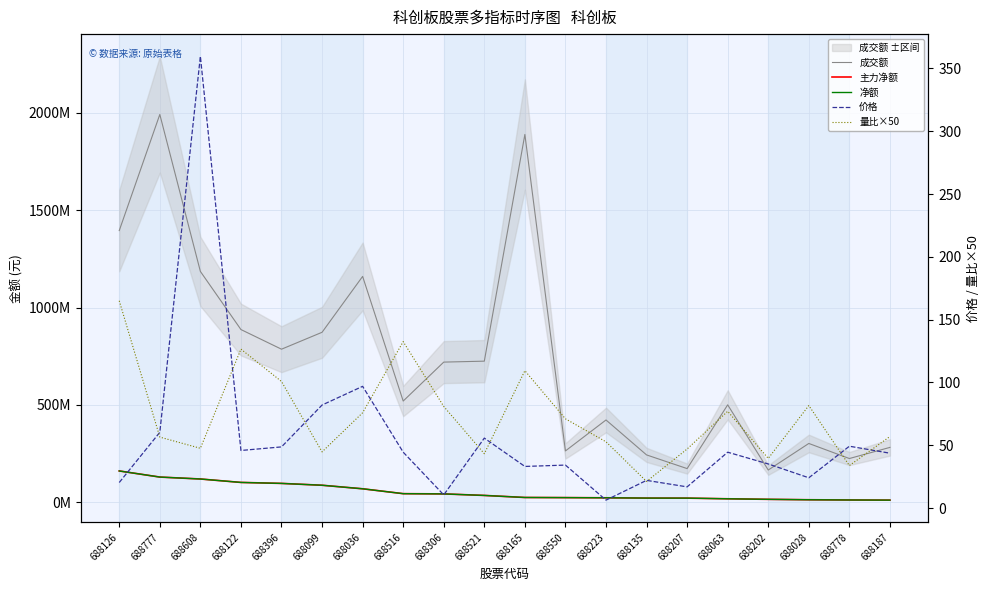

Where is 成交额 nearest to the value 1078610620?

688036